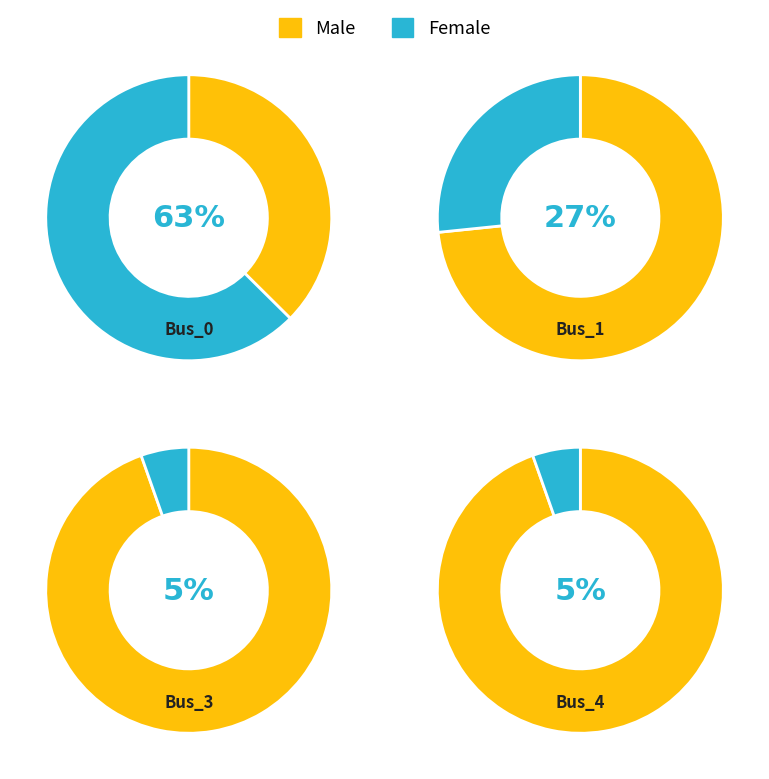

What percentage do Bus_0 and Bus_3 together represent?

68.0%